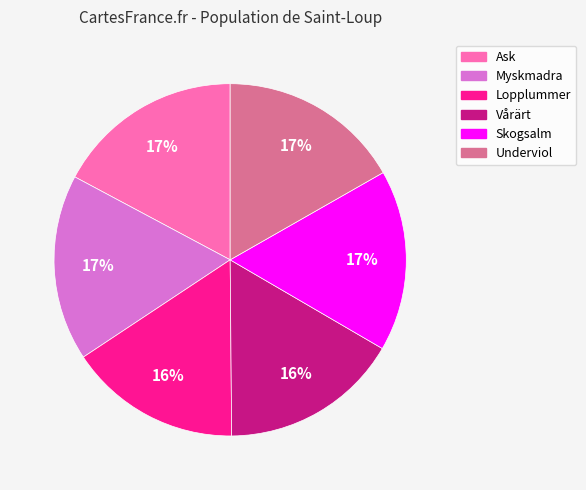

True or false: Myskmadra accounts for 30% of the total.

False